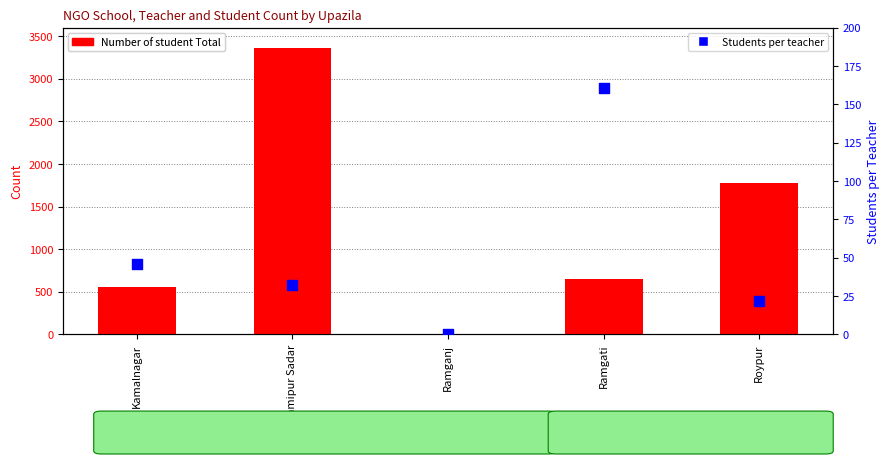

What is the total value across all series at Ramgati?

808